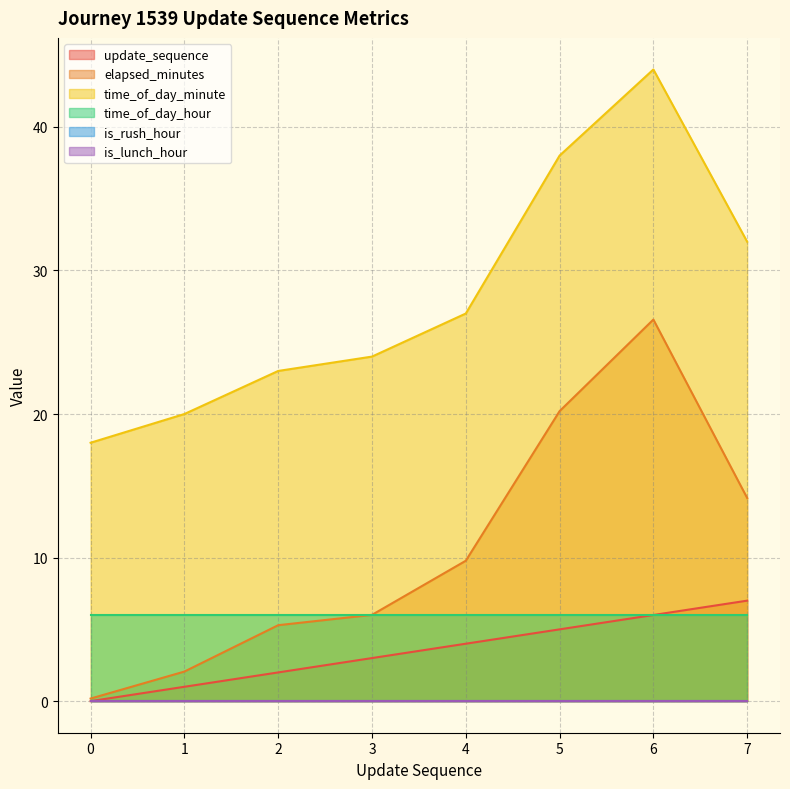

The value of update_sequence at 0 is 0.0. True or false?

True